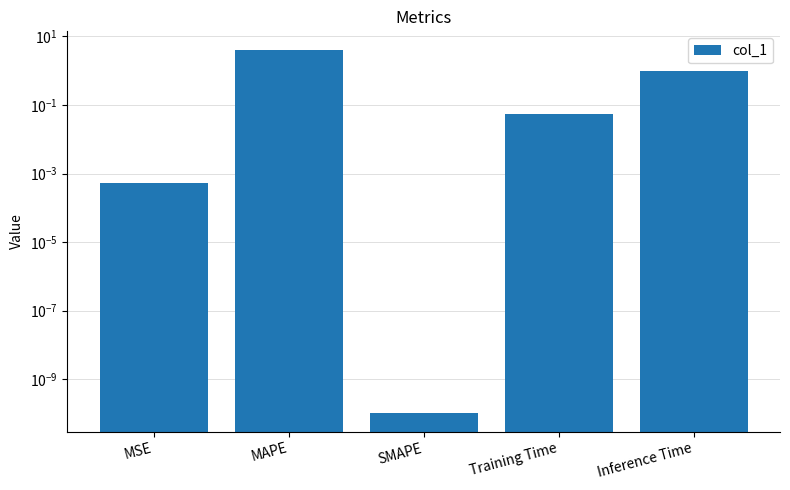

What is the average value?

1.0